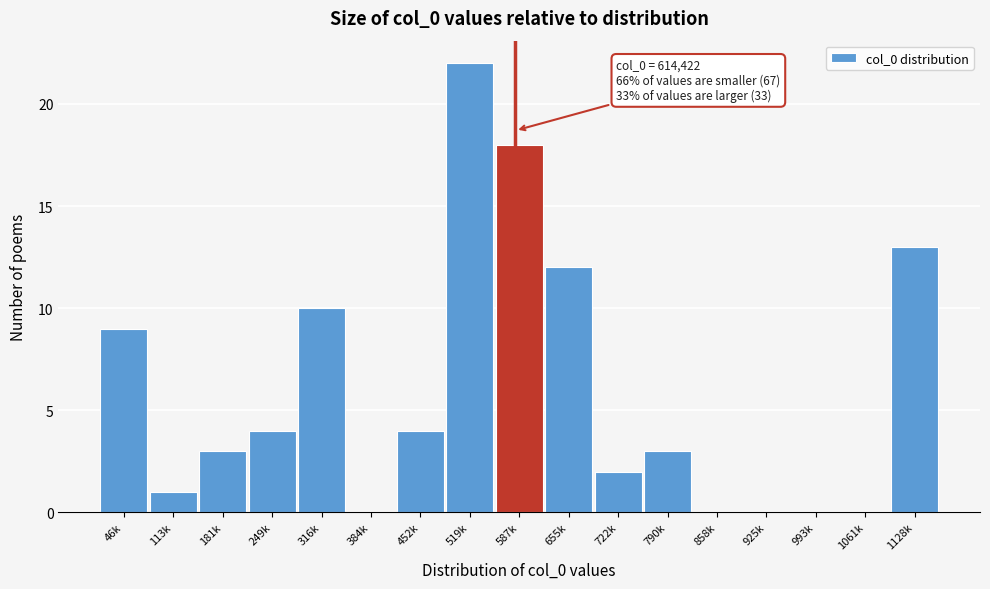

Reading right to left, list all the values displayed in this chart.

1128k=13	1061k=0	993k=0	925k=0	858k=0	790k=3	722k=2	655k=12	587k=18	519k=22	452k=4	384k=0	316k=10	249k=4	181k=3	113k=1	46k=9